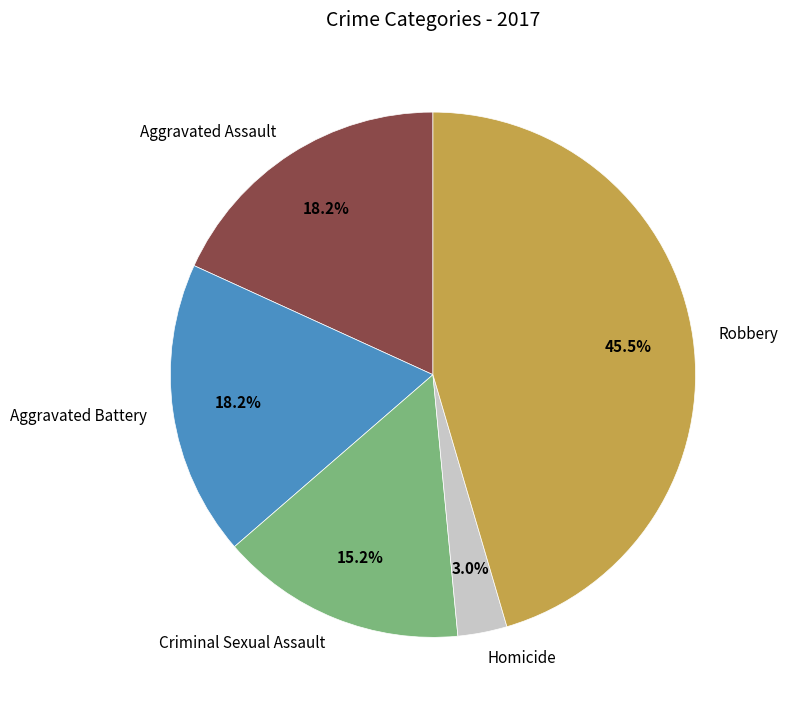

Is it true that Aggravated Battery is 32% of the pie?

False